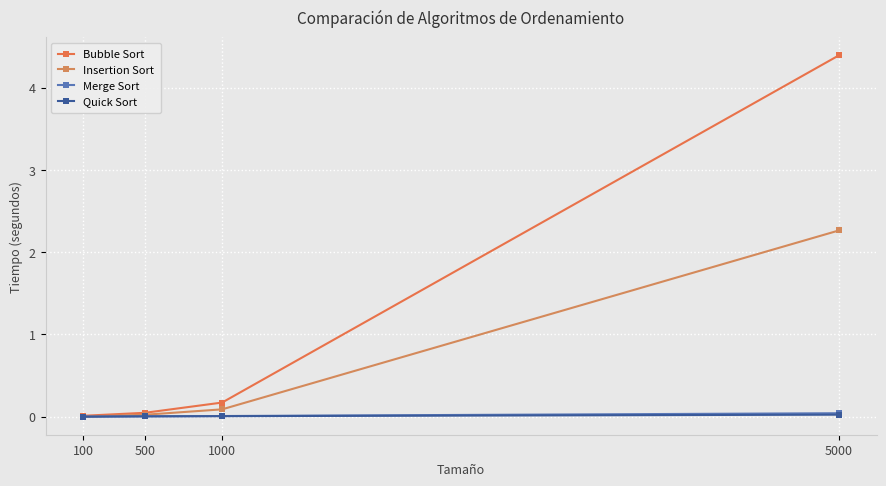

True or false: Bubble Sort has a value of 0.1 at 500.

False